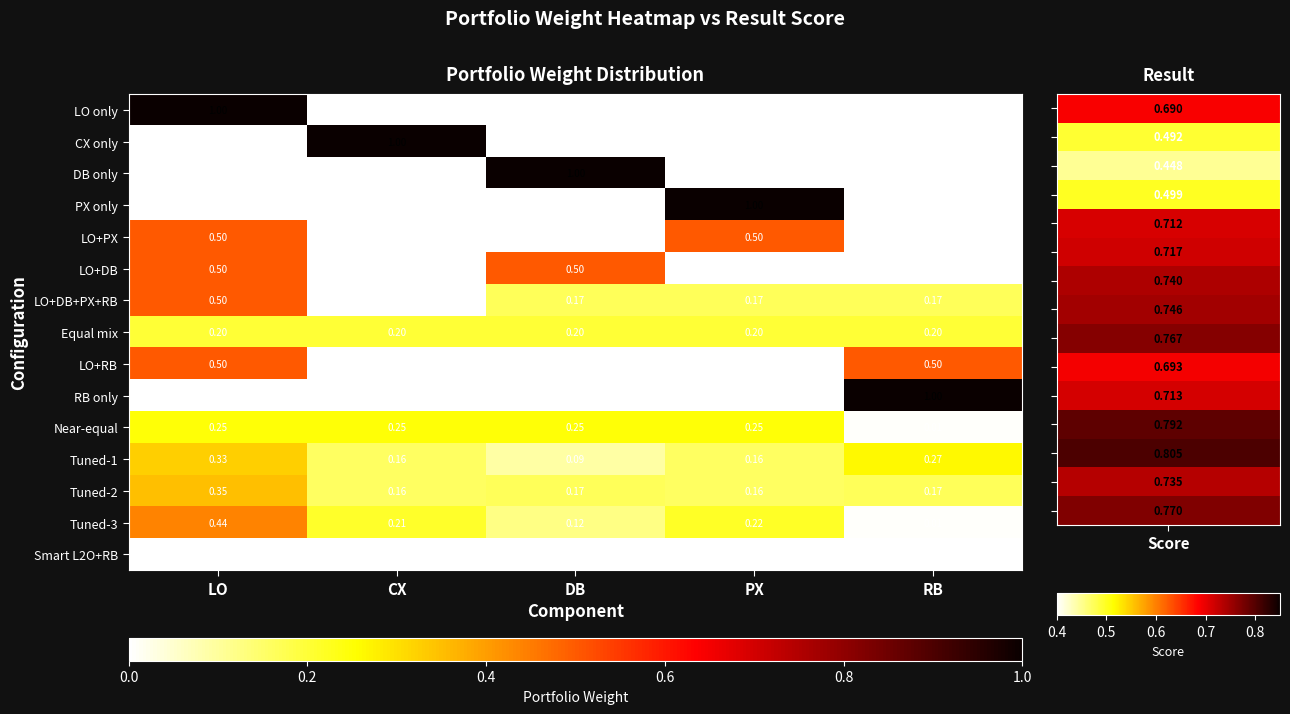

How many series are shown in this chart?

15